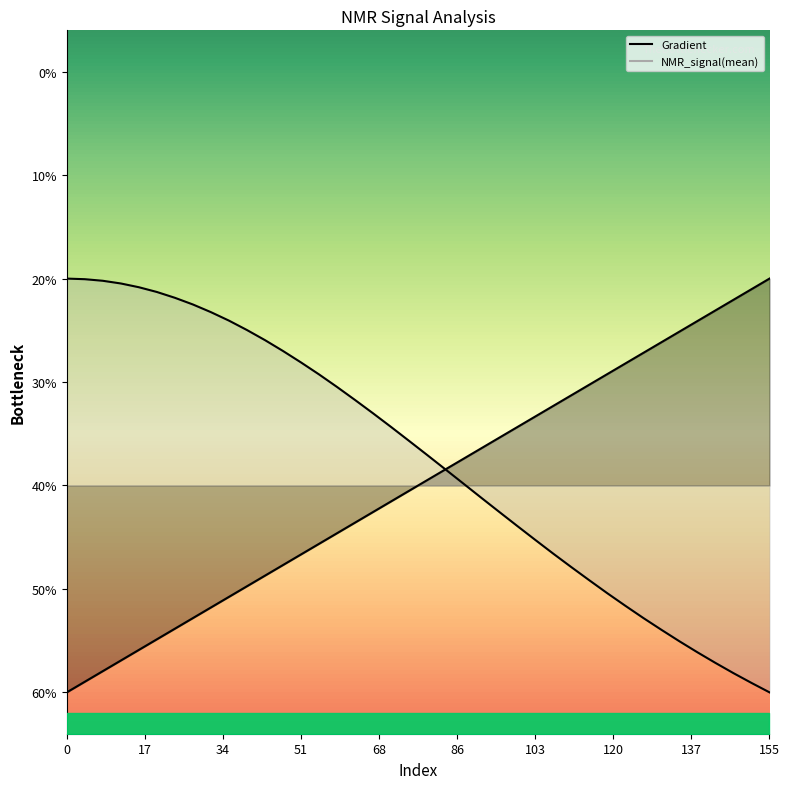

Is the value of Gradient at 37 greater than the value of NMR_signal(mean) at 4?

No